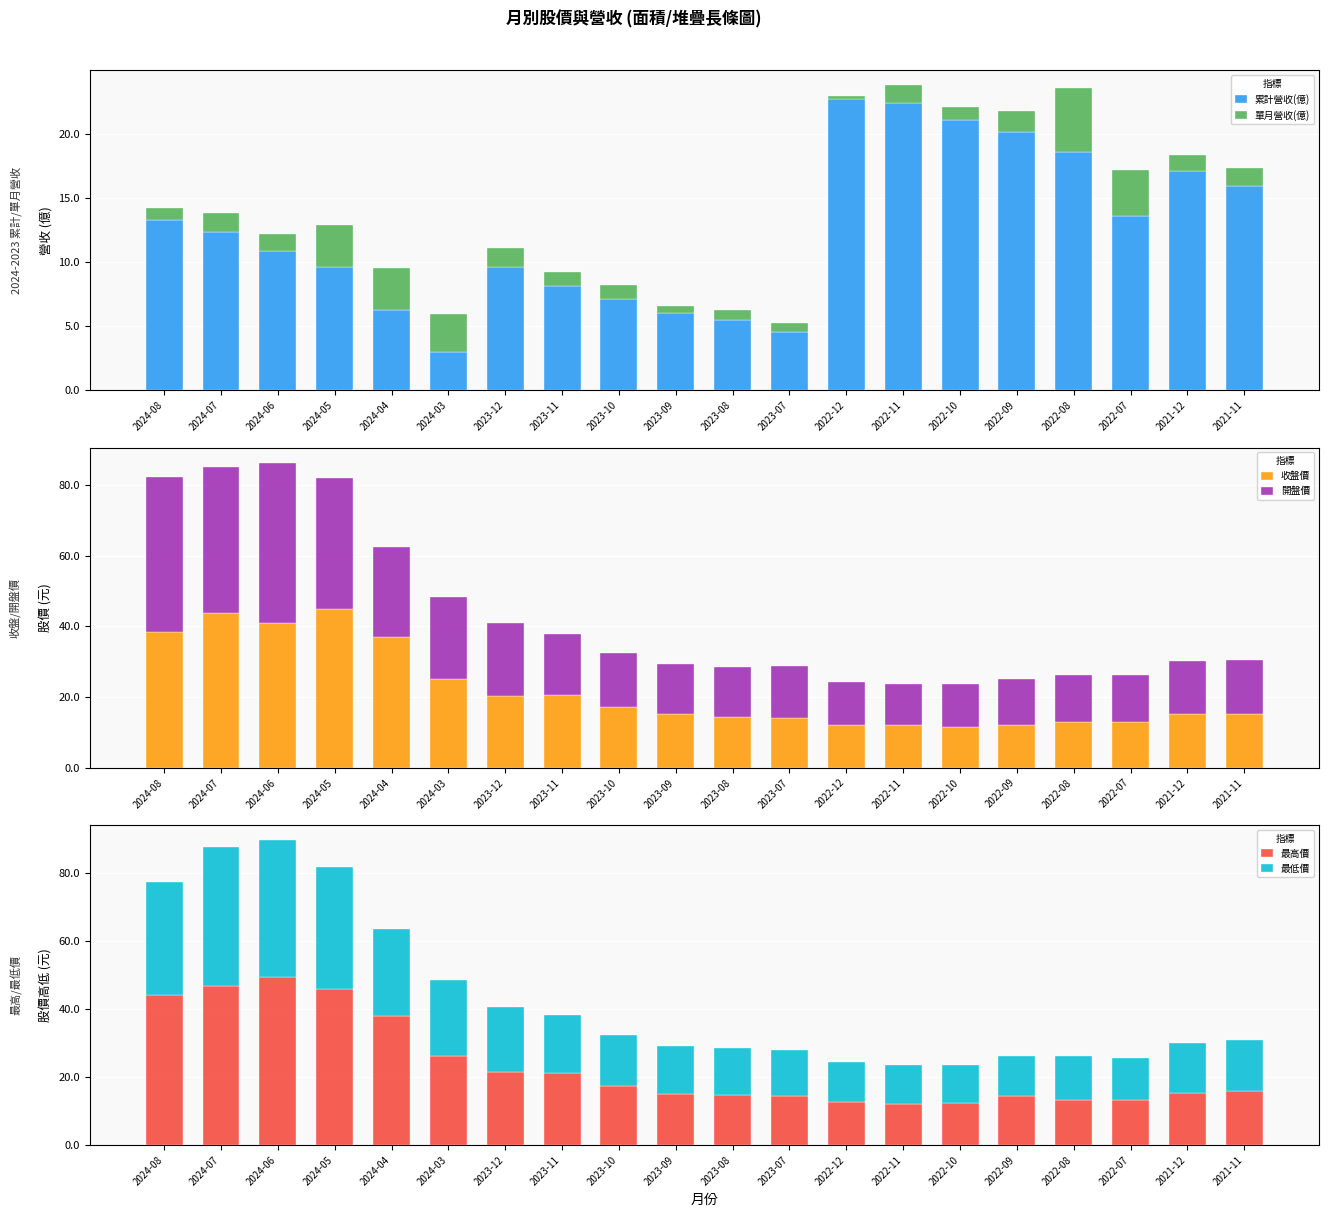

What is the difference between the highest and lowest values at 2023-11?

20.1